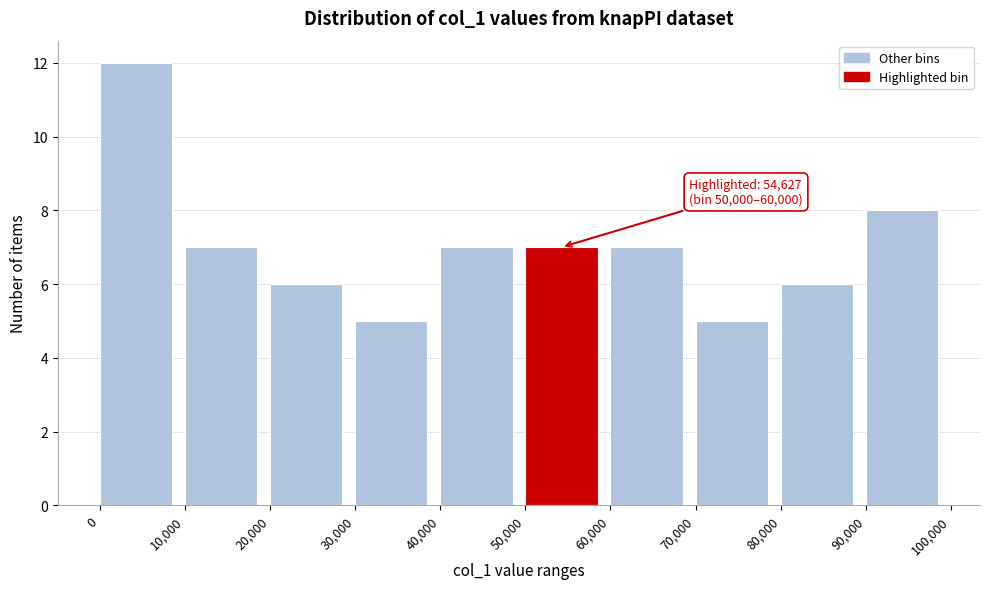

Which range on the x-axis has the tallest bar?

0 to 10,000